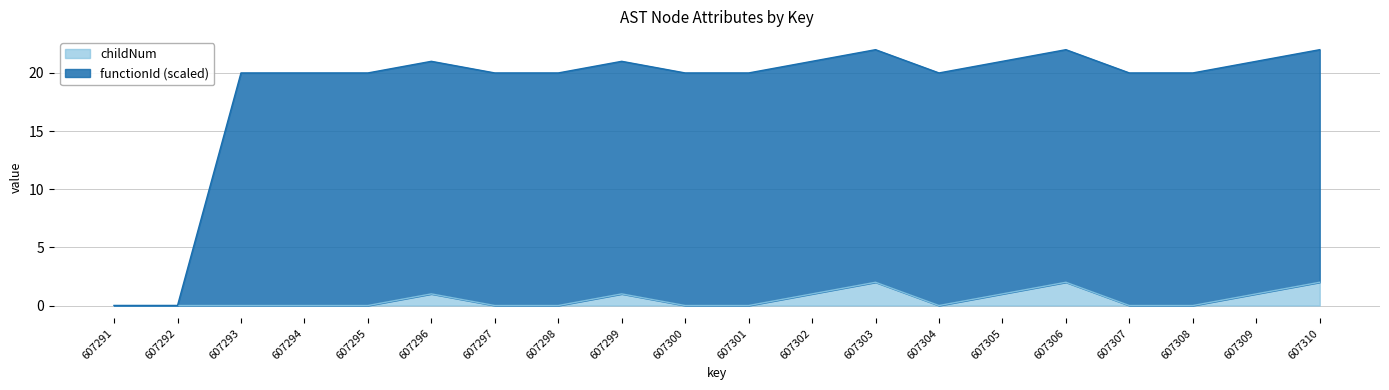

True or false: childNum and functionId intersect in this chart.

False